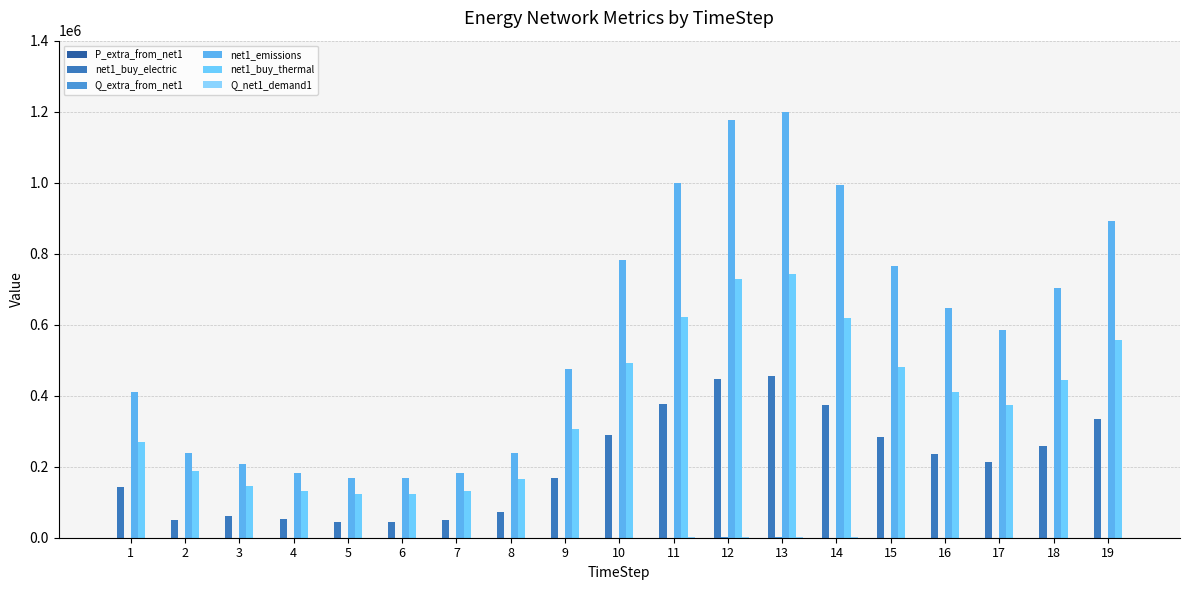

What is the difference between the maximum and second lowest values in the net1_buy_thermal series?

619367.8